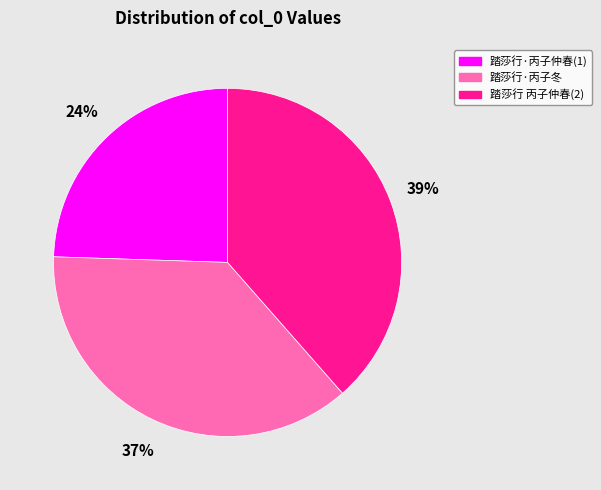

How many slices are in this pie chart?

3